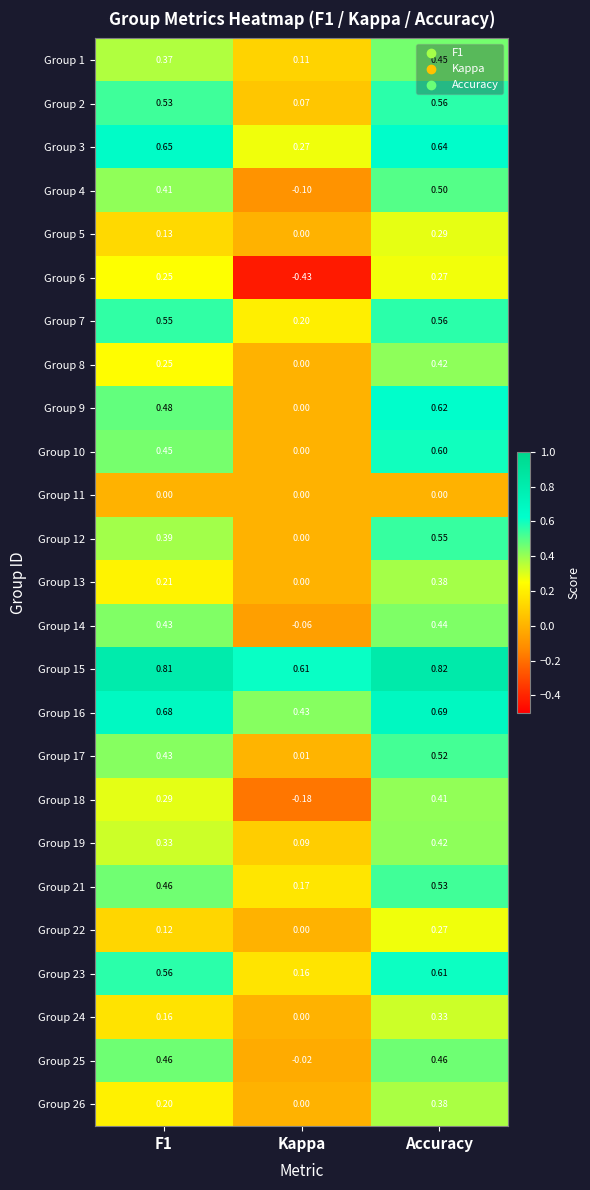

At which category does the chart reach its minimum across all series?

Kappa